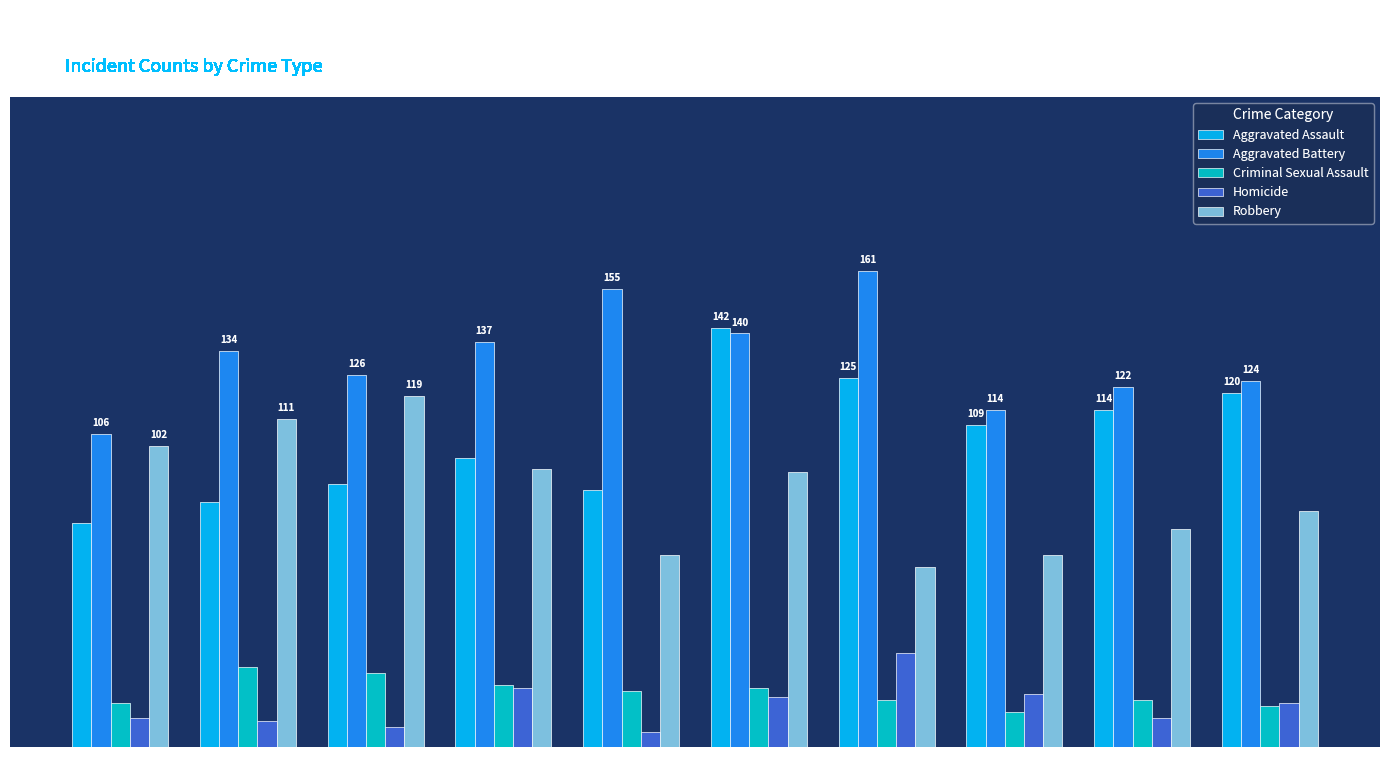

What are all the series names shown in the legend?

Aggravated Assault, Aggravated Battery, Criminal Sexual Assault, Homicide, Robbery